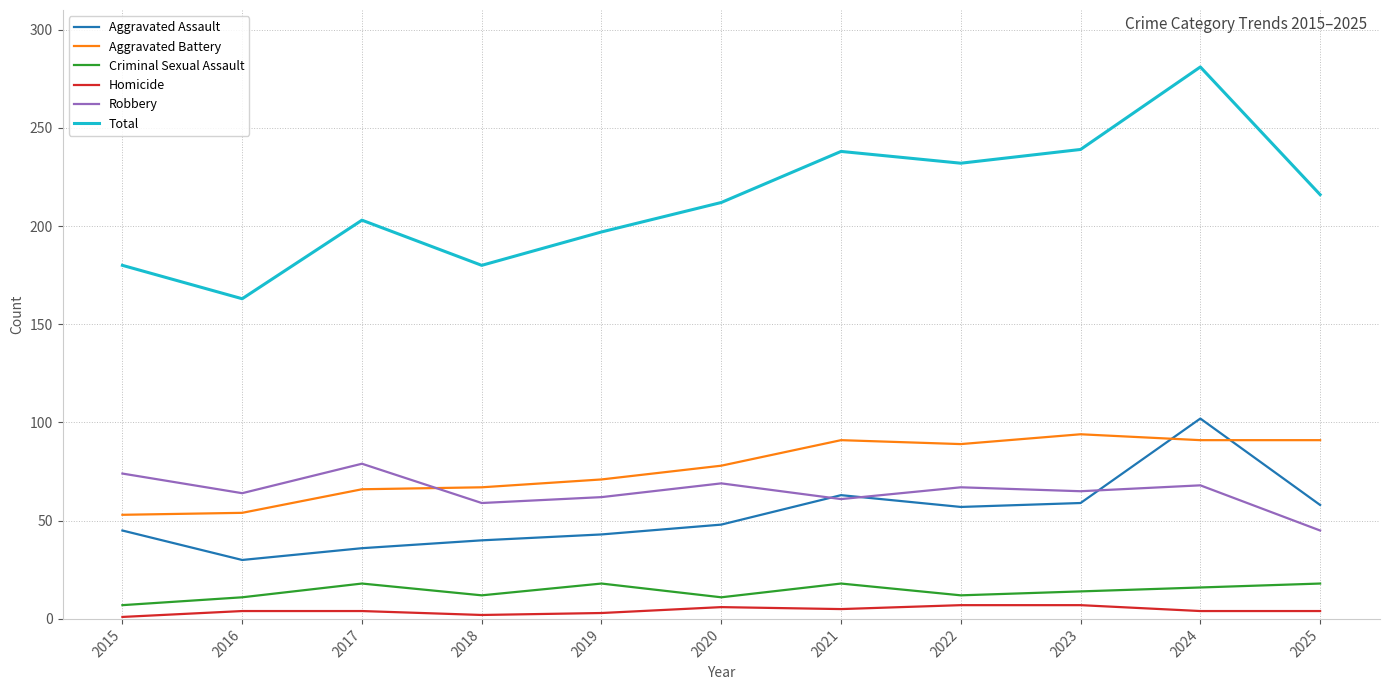

Rank the series at 2025 from highest to lowest value.

Total, Aggravated Battery, Aggravated Assault, Robbery, Criminal Sexual Assault, Homicide